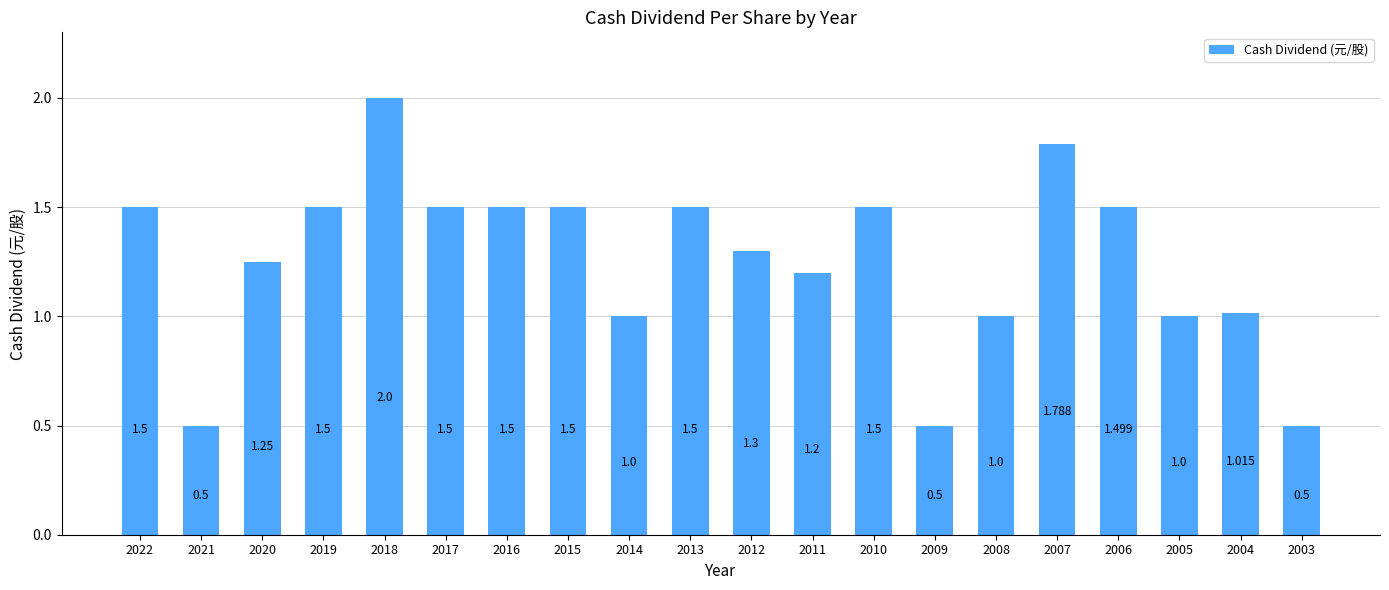

At which category does the chart reach its minimum across all series?

2021